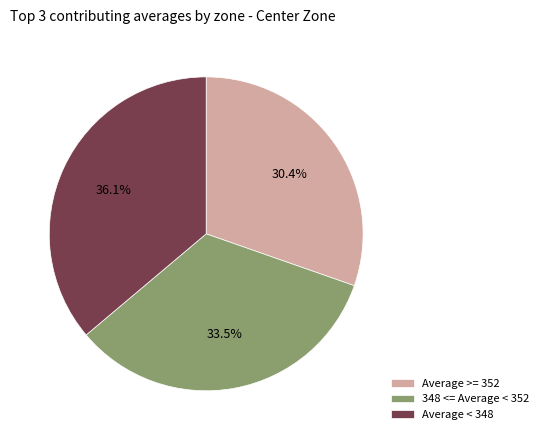

How many slices are in this pie chart?

3